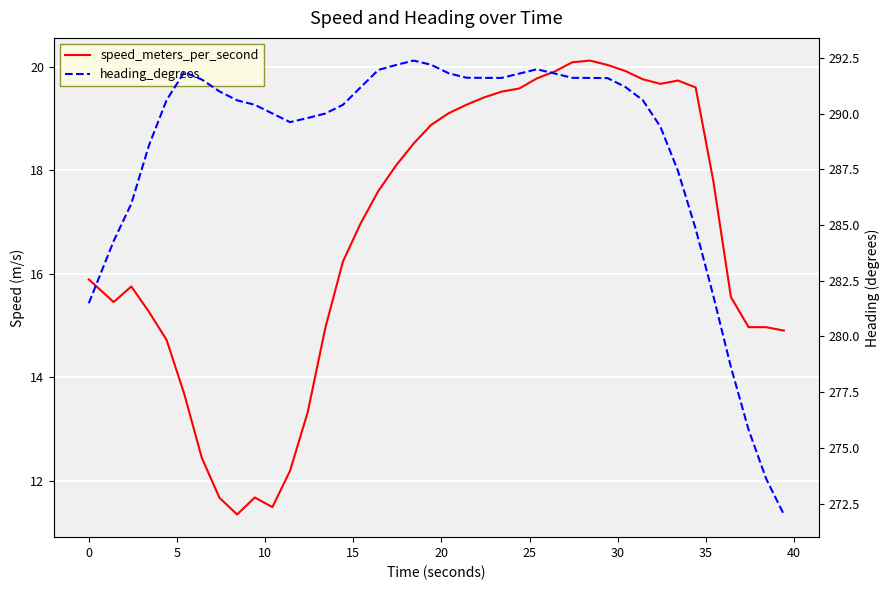

Is the value of heading_degrees at 31 greater than the value of speed_meters_per_second at 18?

Yes